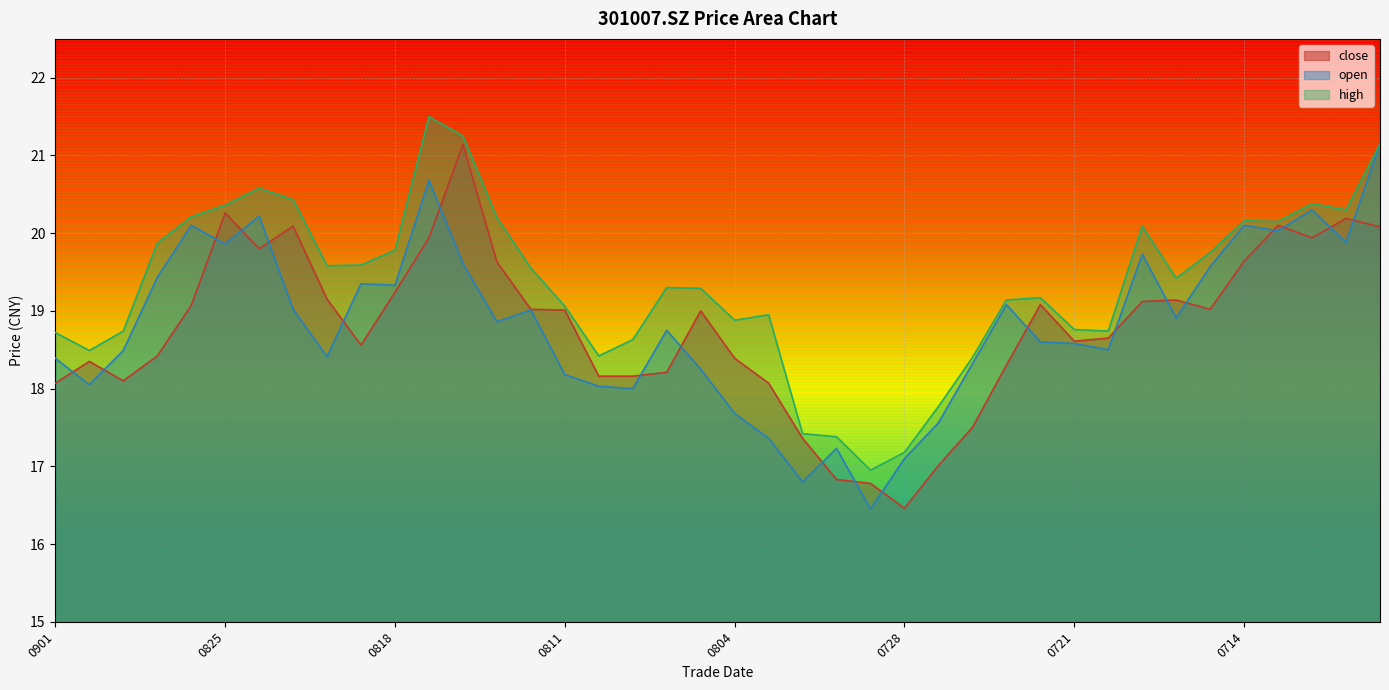

What are all the series names shown in the legend?

close, open, high